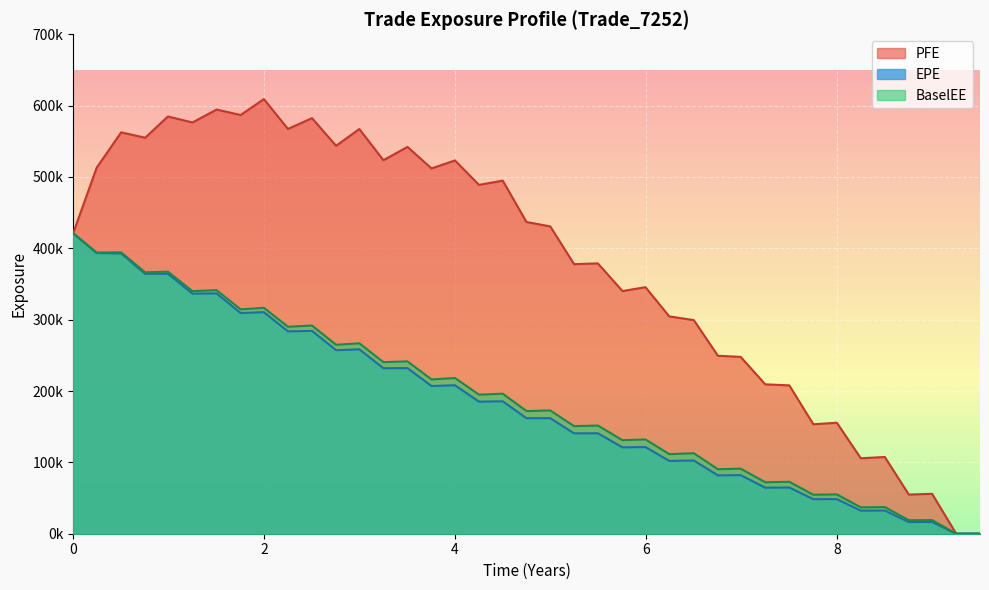

How many distinct data groups are displayed?

3